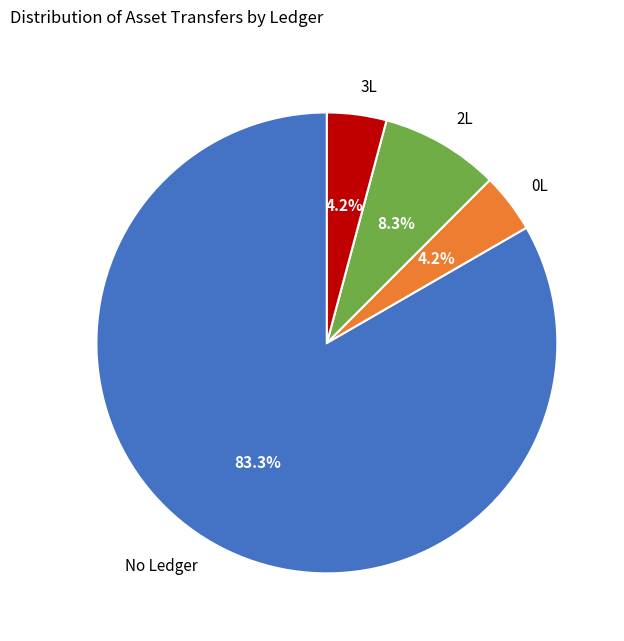

Is No Ledger the majority of the pie?

Yes